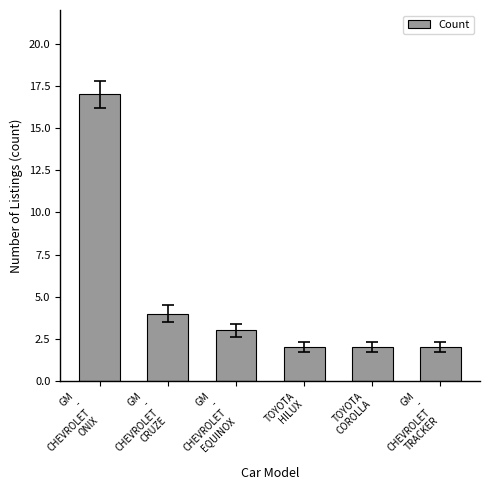

What is the change in value from GM
-
CHEVROLET
ONIX to GM
-
CHEVROLET
TRACKER?

-15